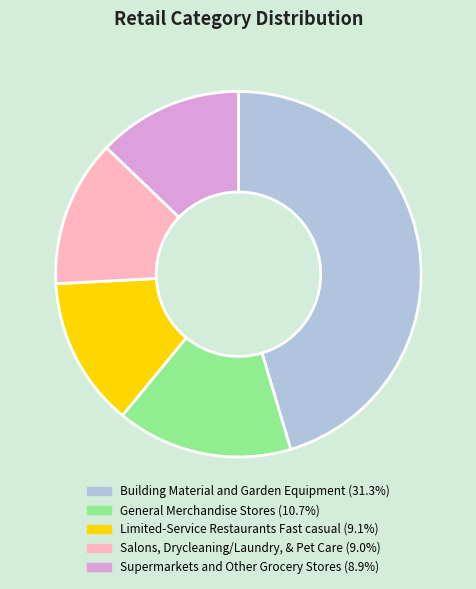

True or false: Salons, Drycleaning/Laundry, & Pet Care accounts for 13% of the total.

True